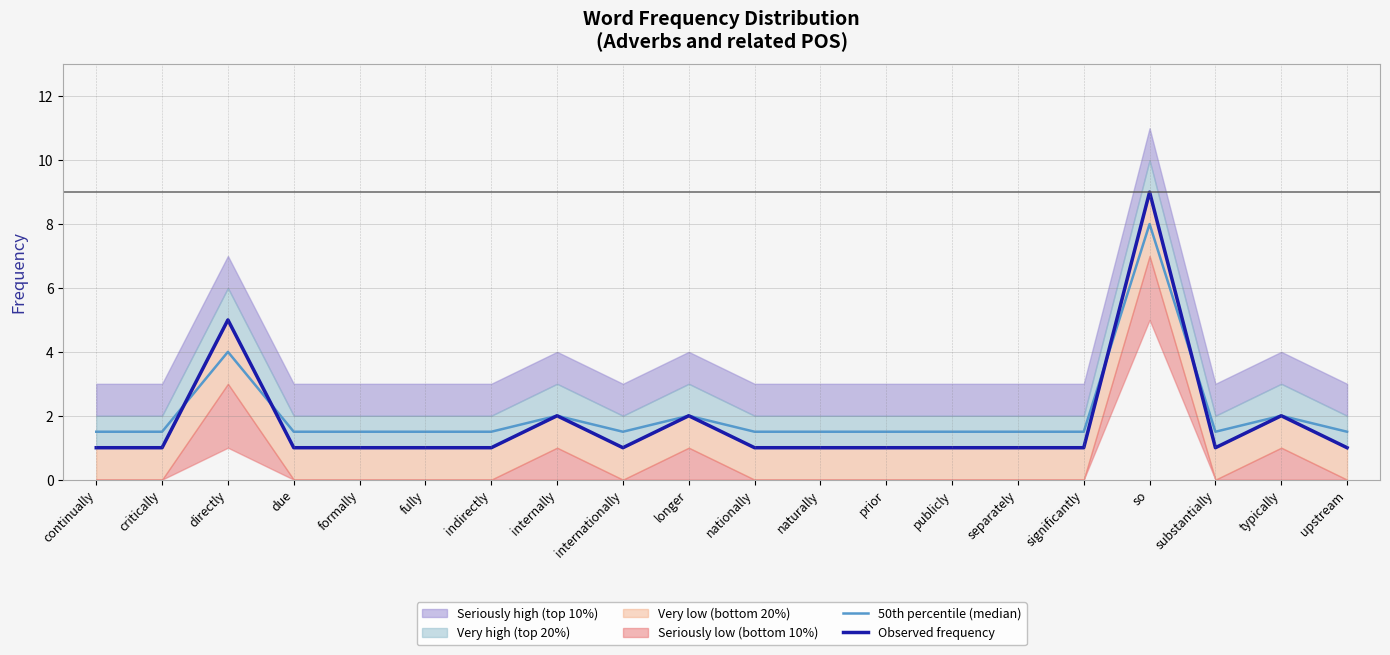

What is the difference between the maximum and minimum values in the Observed frequency series?

8.0